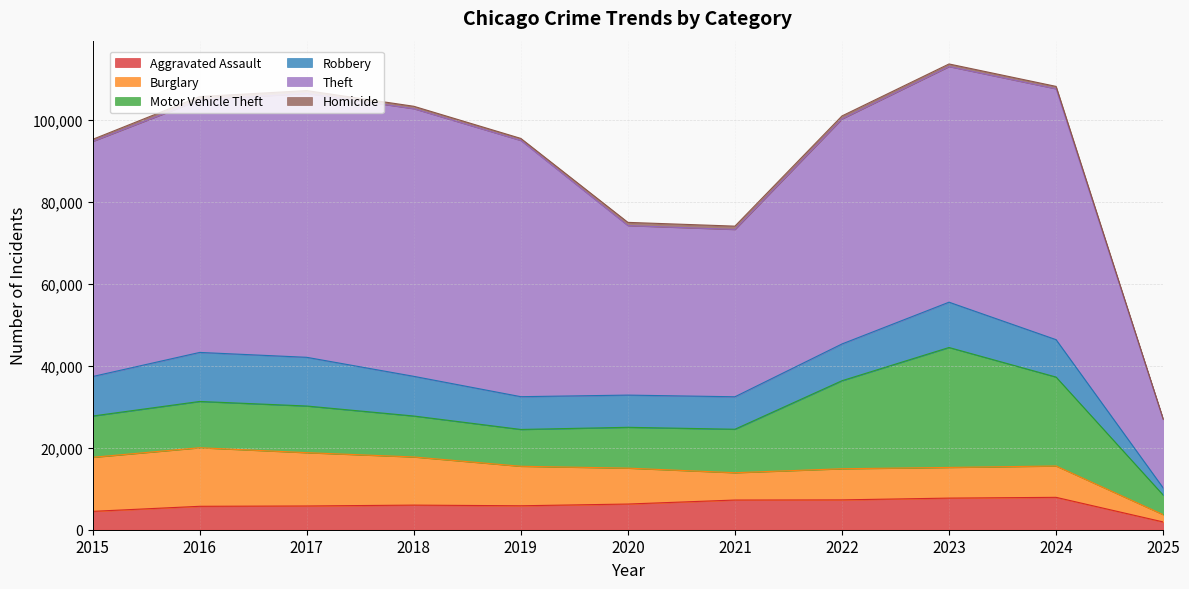

At which category is the sum across all series the highest?

2023